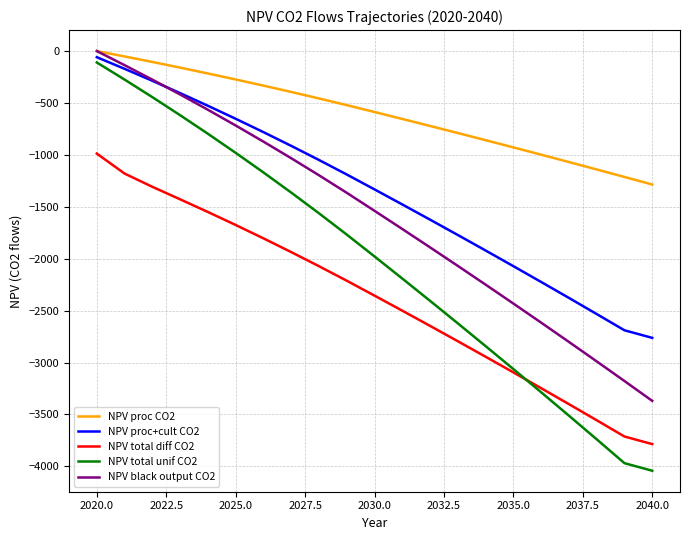

What is the highest value of the NPV total diff CO2 series?

-987.3